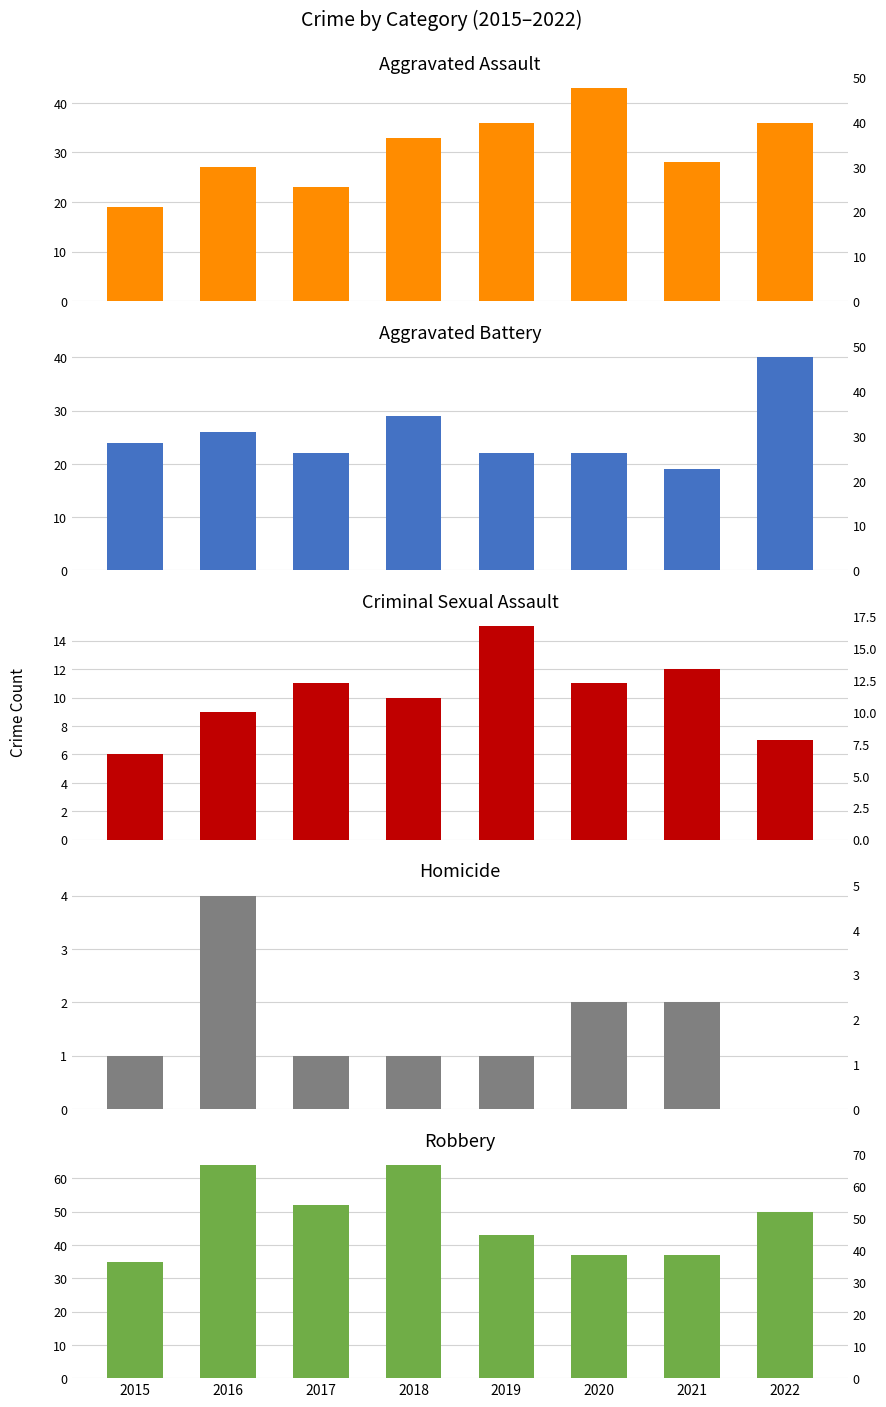

Reading left to right, list all the values displayed in this chart.

Aggravated Assault: 19	27	23	33	36	43	28	36
Aggravated Battery: 24	26	22	29	22	22	19	40
Criminal Sexual Assault: 6	9	11	10	15	11	12	7
Homicide: 1	4	1	1	1	2	2	0
Robbery: 35	64	52	64	43	37	37	50